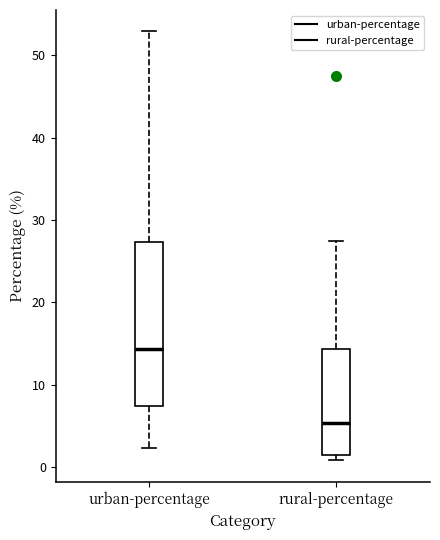

Comparing the boxes themselves (not the whiskers), which one is the tallest?

urban-percentage